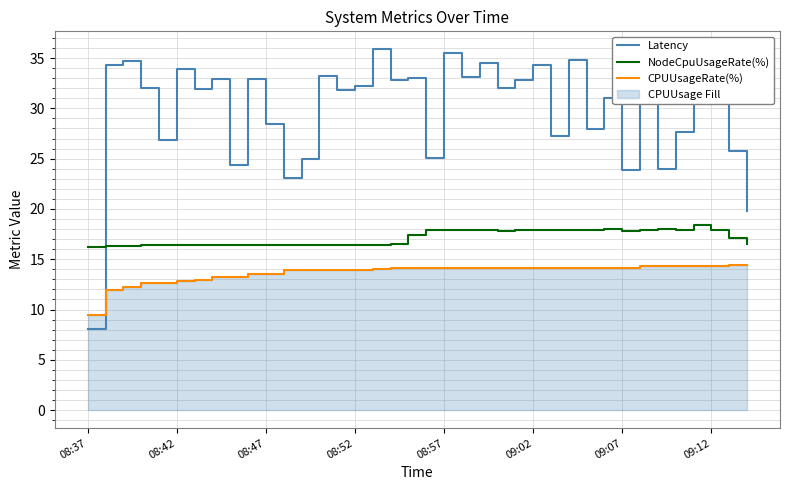

At how many categories does at least one series exceed 25?

31